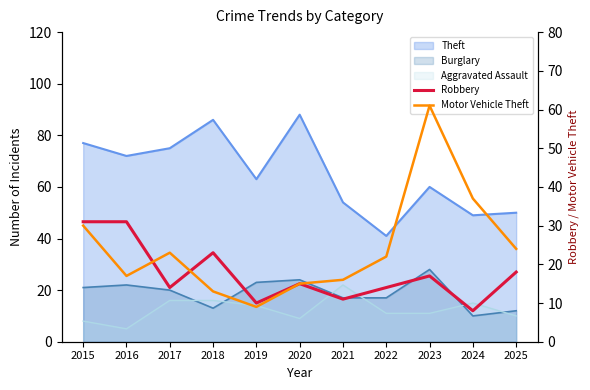

How many times do Motor Vehicle Theft and Robbery cross each other?

2